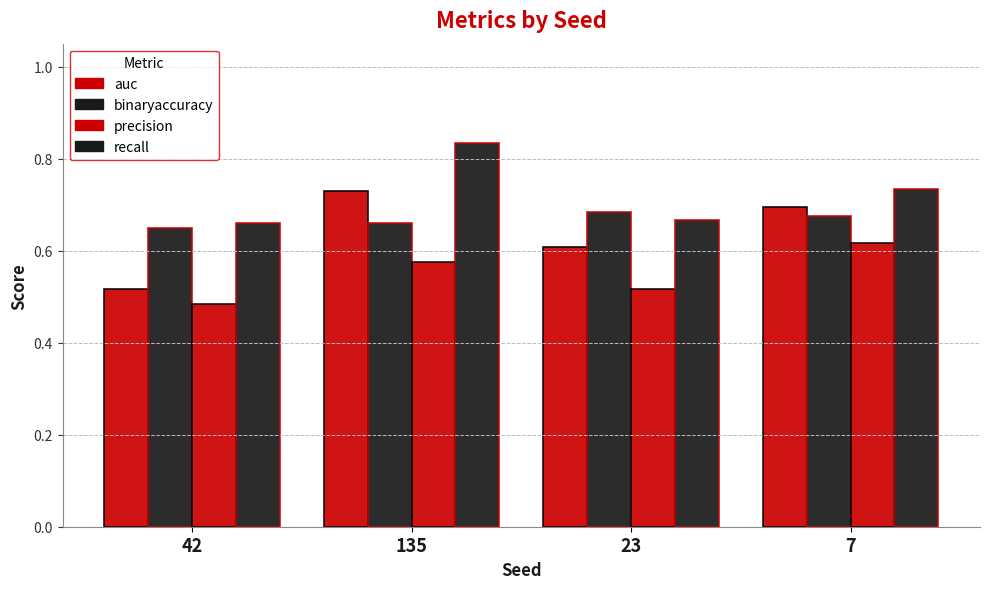

How many bars are there in each group?

4